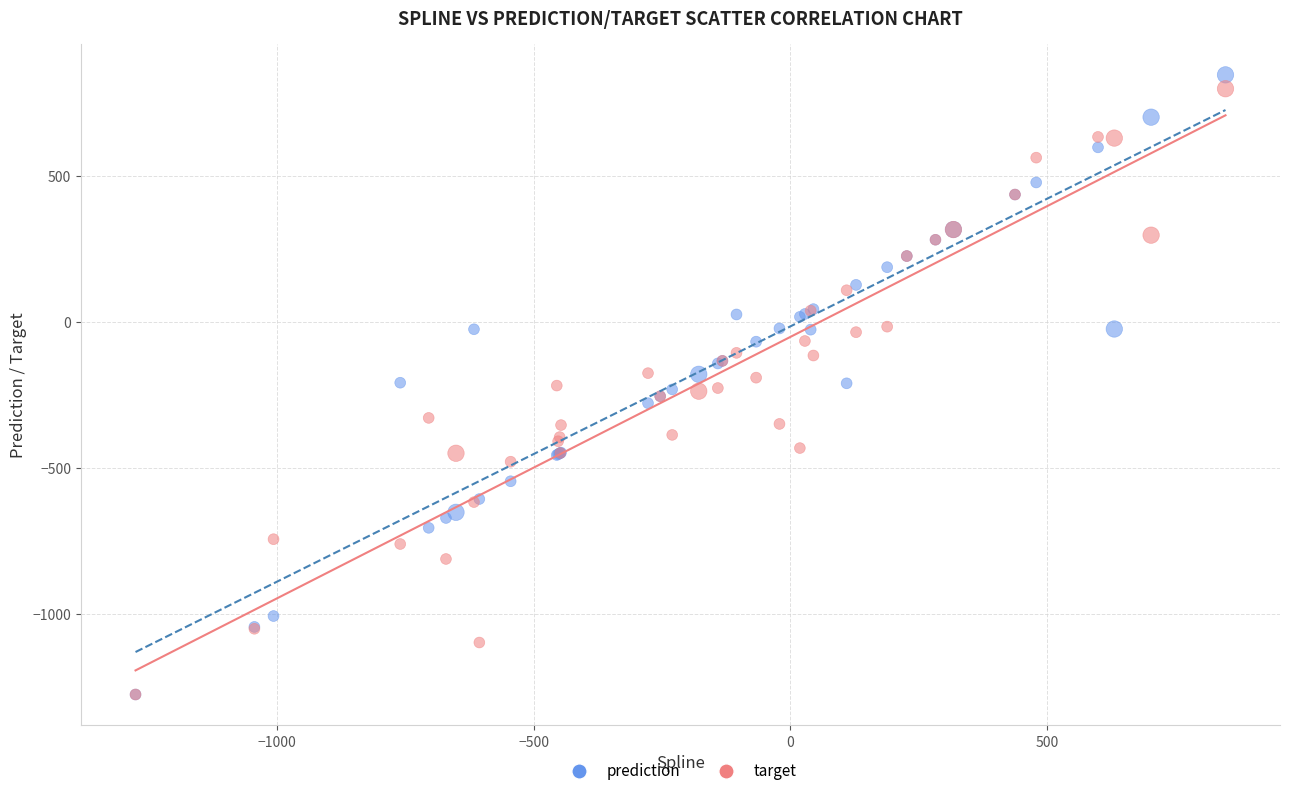

What are all the series names shown in the legend?

prediction, target